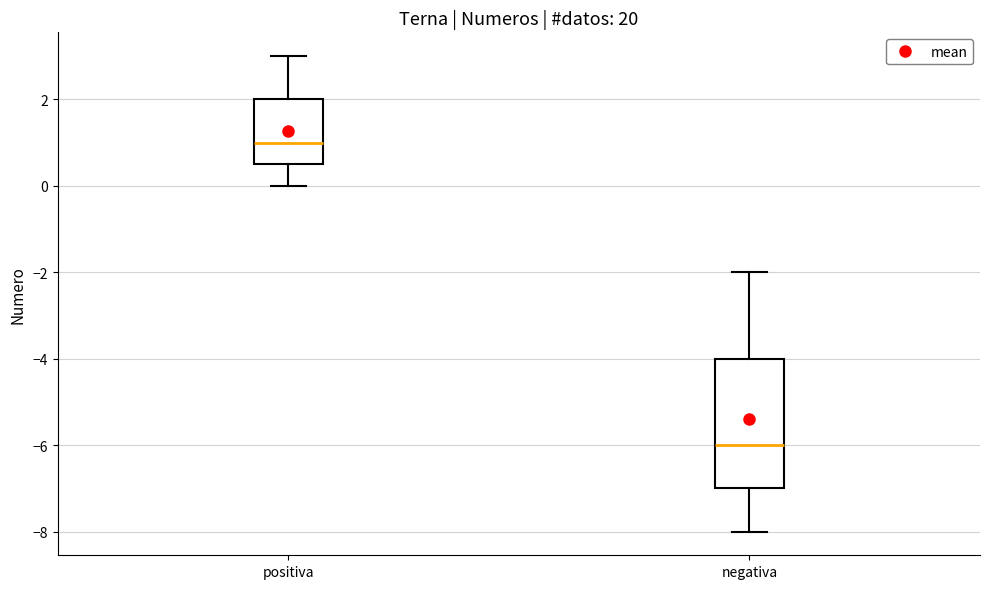

Reading left to right, transcribe this box plot: for each box, give where its median line is, the range the box spans, and where its two whiskers end, as read against the y-axis. The values are not printed on the chart, so give them approximately, as read against the axis.

positiva: median 1.0, box 0.6 to 2.0, whiskers 0.0 to 3.0
negativa: median -6.0, box -7.0 to -4.0, whiskers -8.0 to -2.0